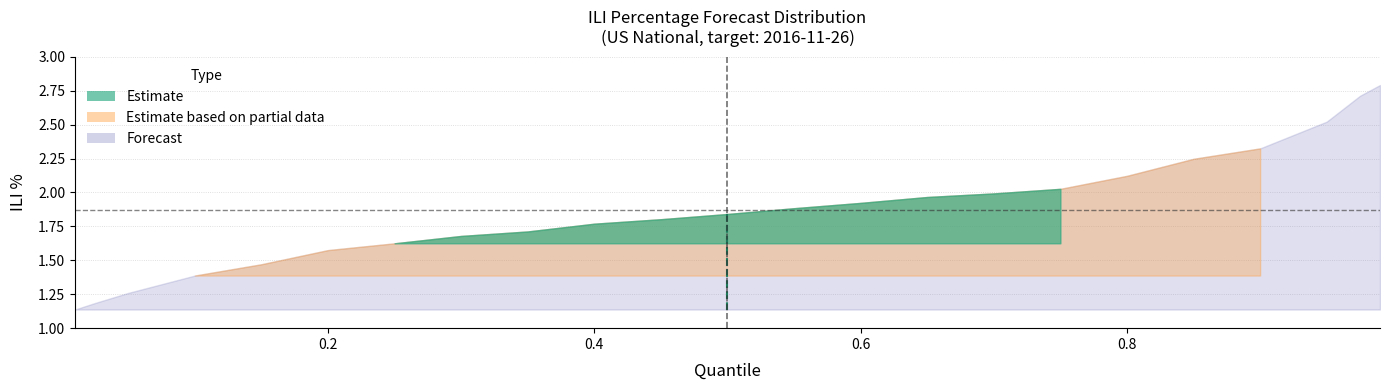

What is the value of the 1st point from the left?

1.1